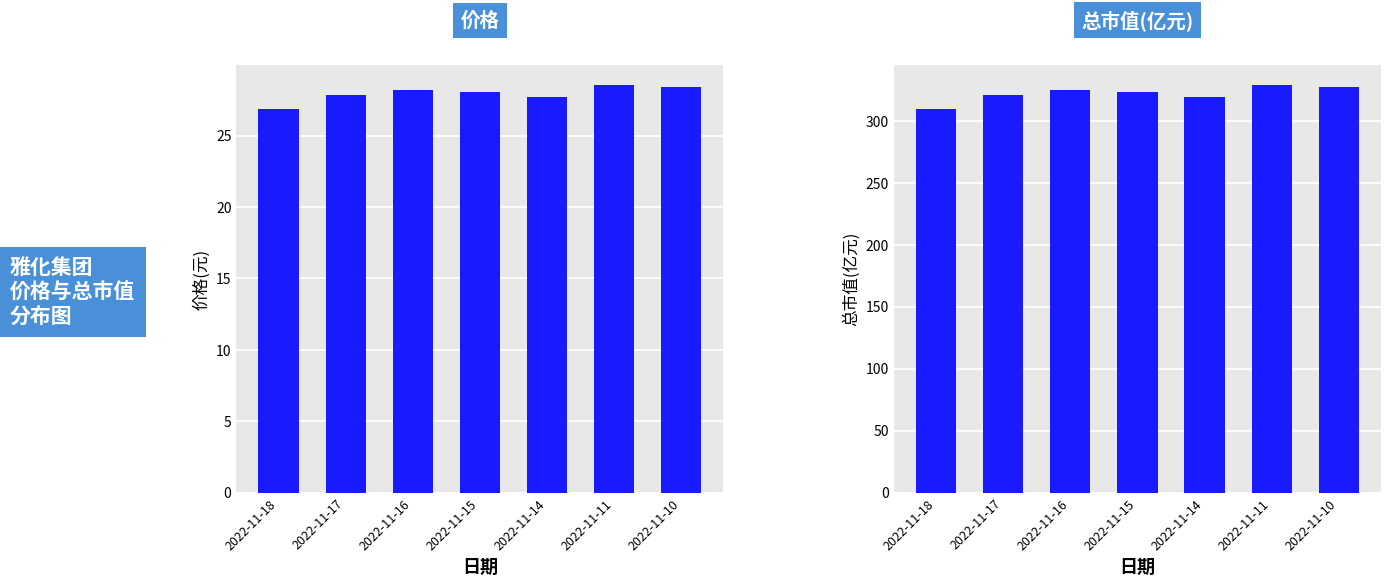

How many distinct data groups are displayed?

2